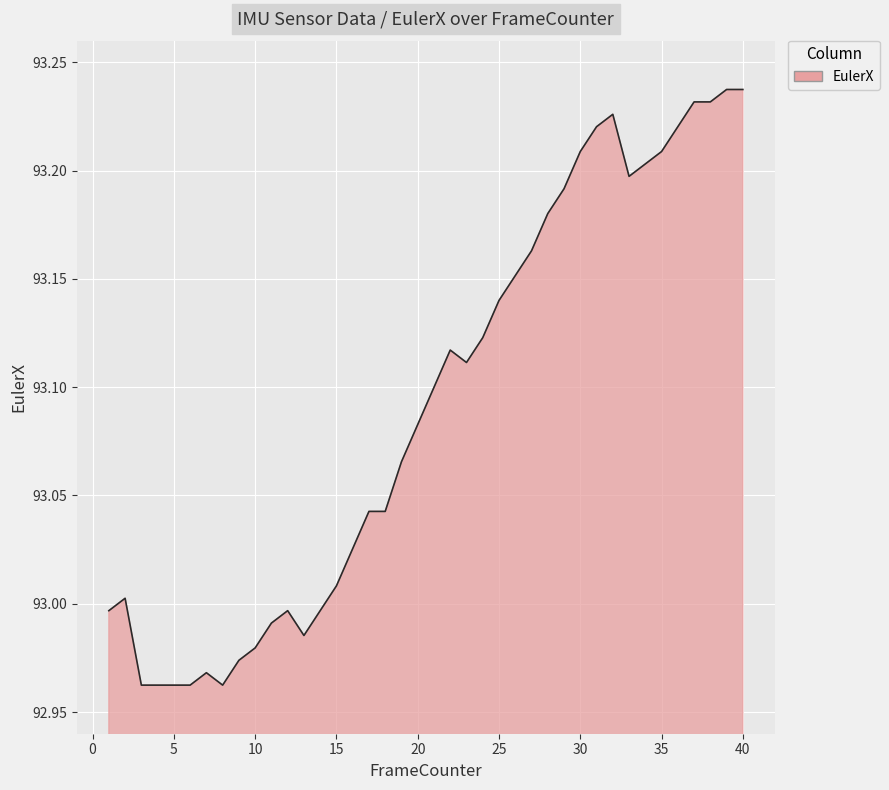

What is the difference between the maximum and minimum values?

0.3